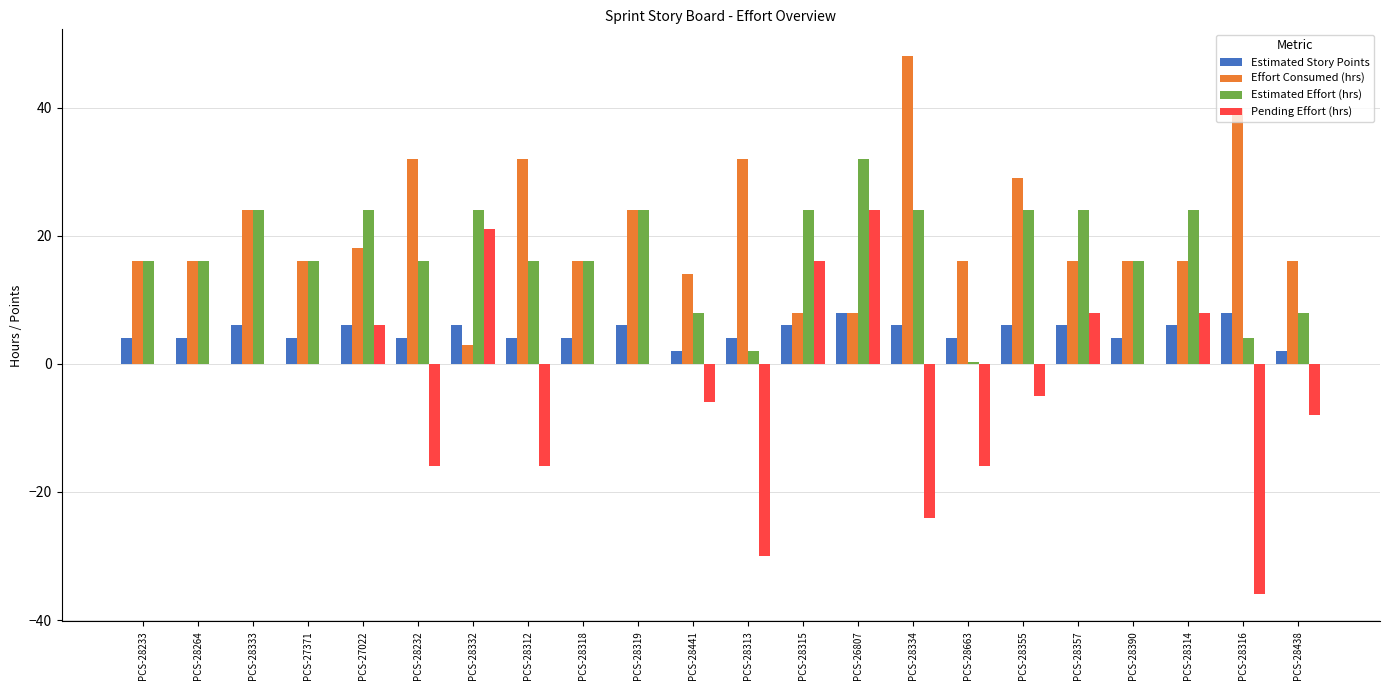

What is the approximate value of Estimated Story Points at PCS-28355?

6.0